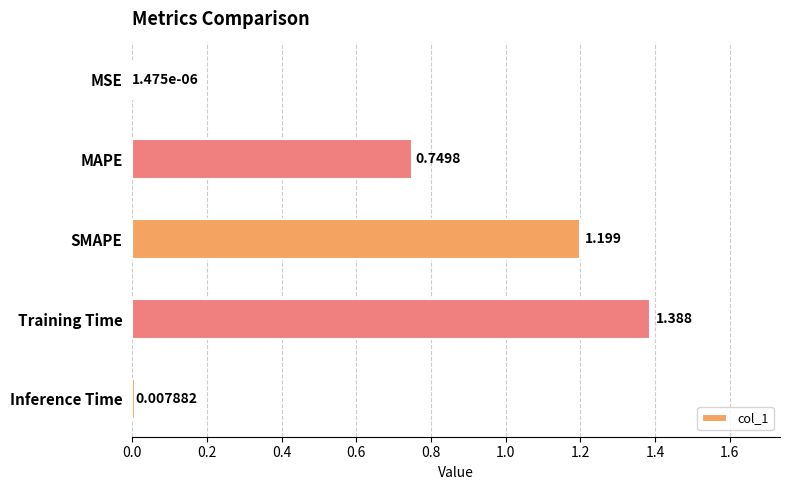

Between Training Time and MSE, which is larger?

Training Time